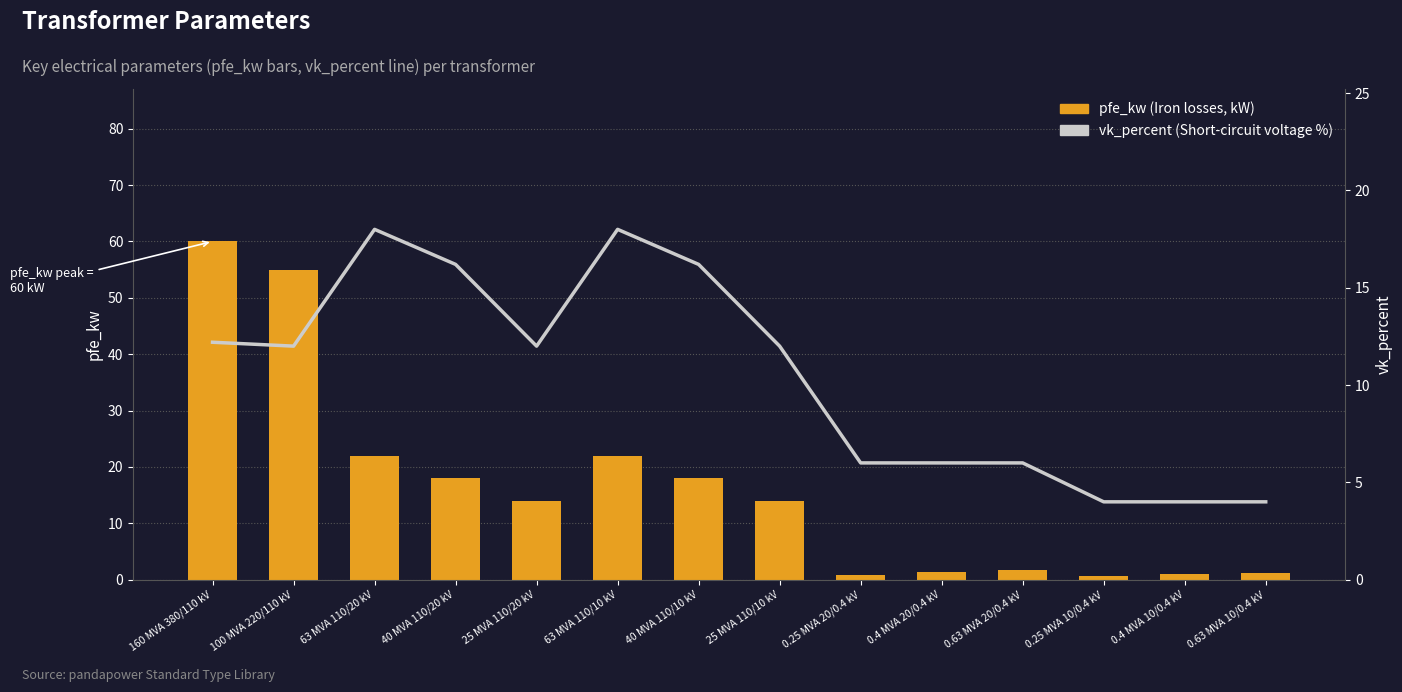

What is the approximate value of vk_percent at 25 MVA 110/20 kV?

12.0